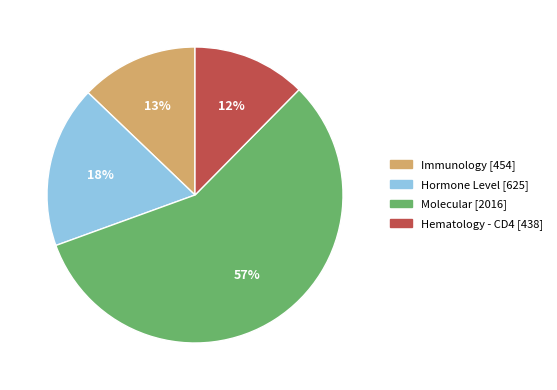

Does any single category account for the majority?

Yes